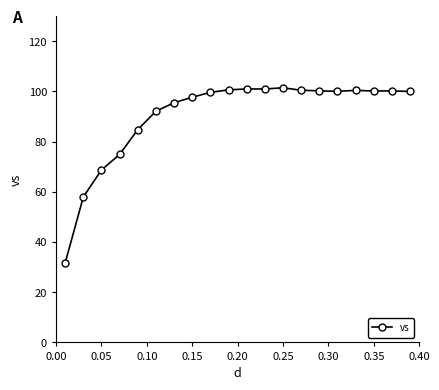

True or false: there are more than 2 points higher than both neighbors.

True